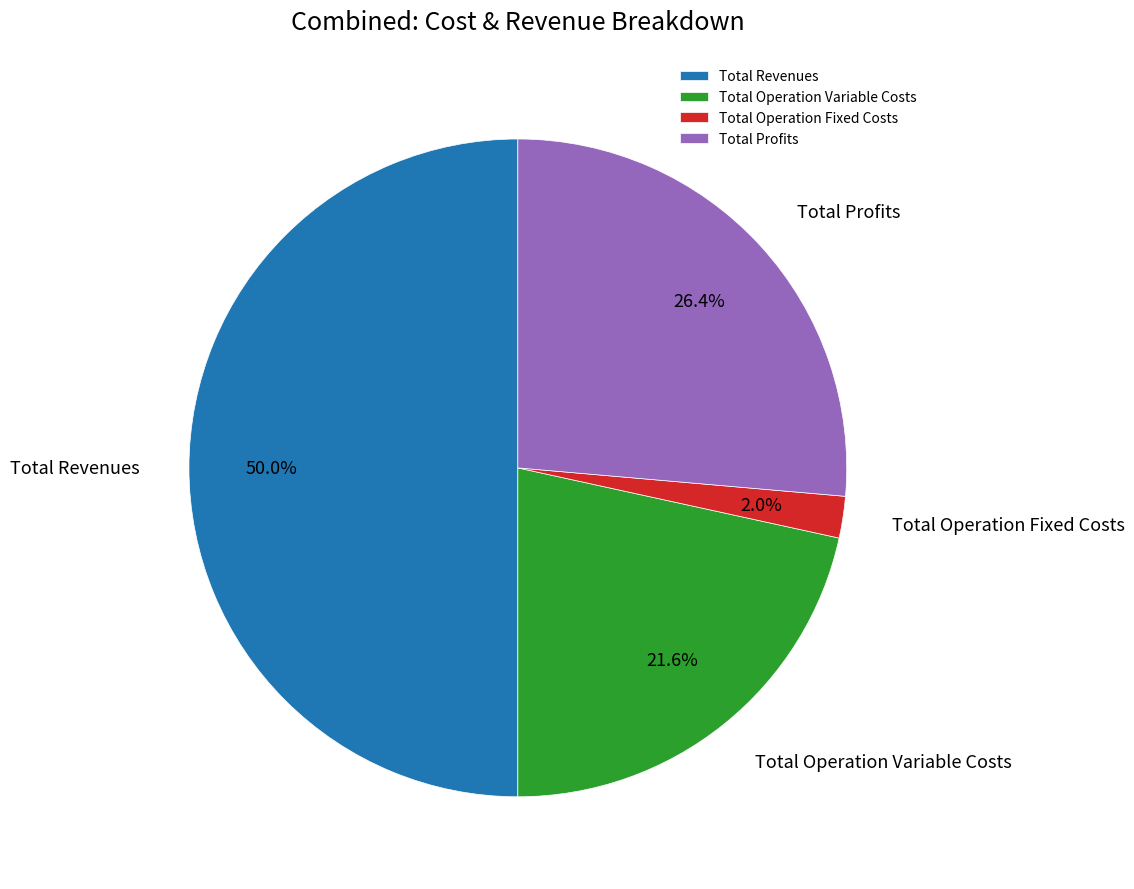

To the nearest percent, what percentage of the pie is Total Revenues?

50%